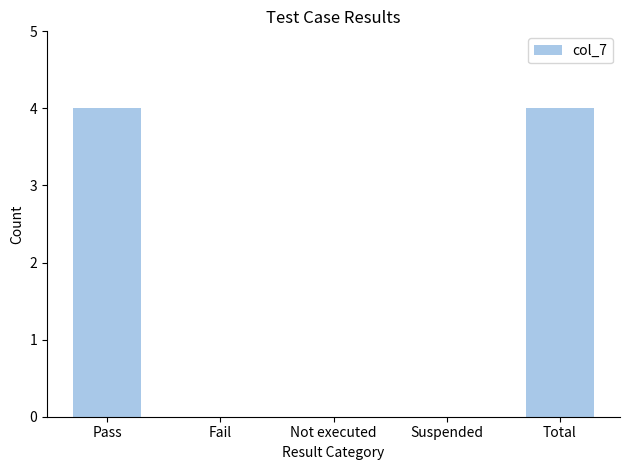

What is the greatest value displayed?

4